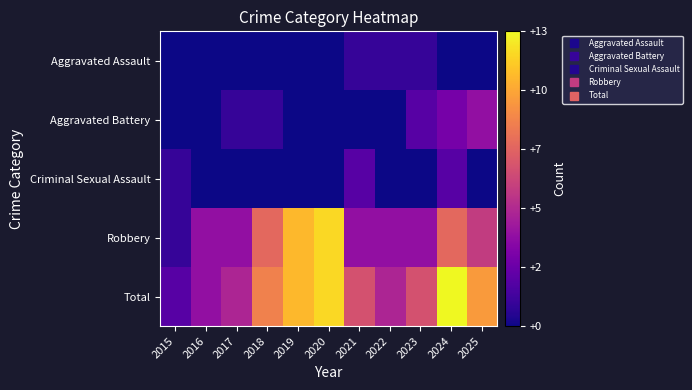

Between 2015 and 2023, which is larger?

2023